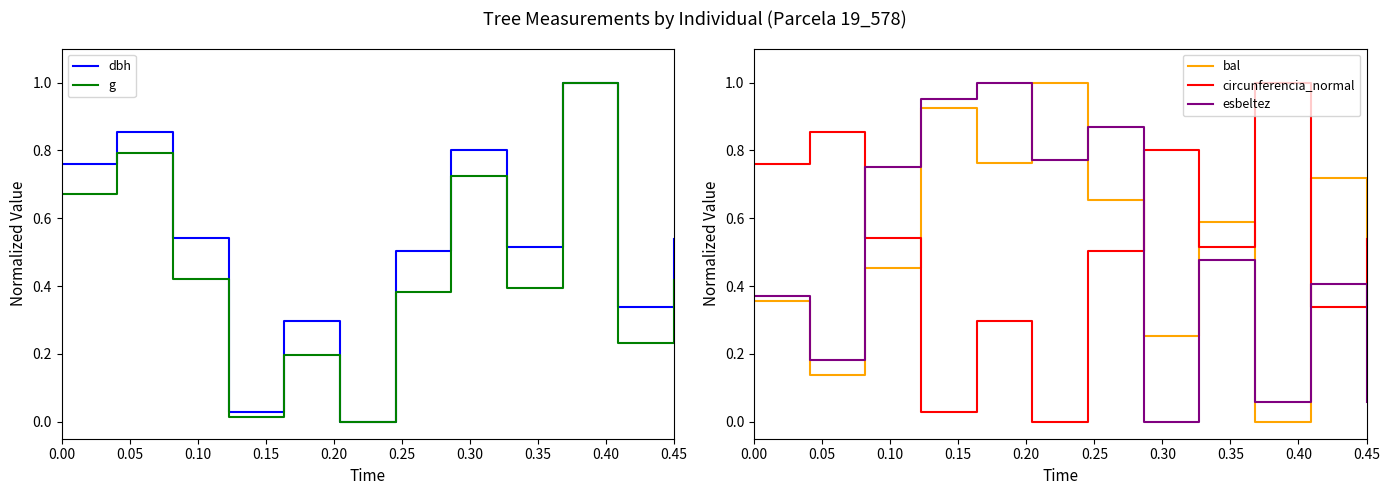

True or false: circunferencia_normal and bal cross at least once.

True